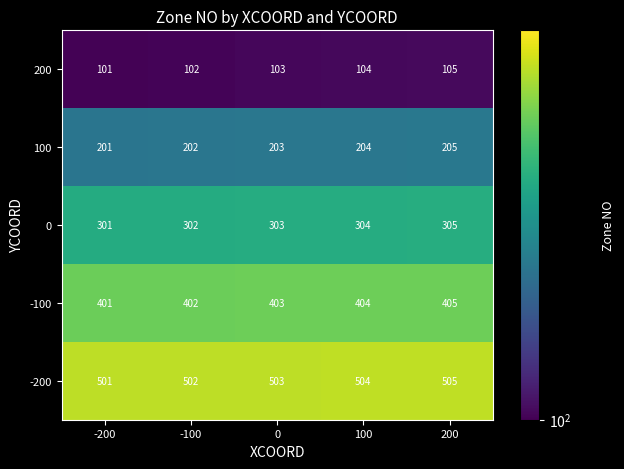

Count the 200 values in the range 102 to 104.

3